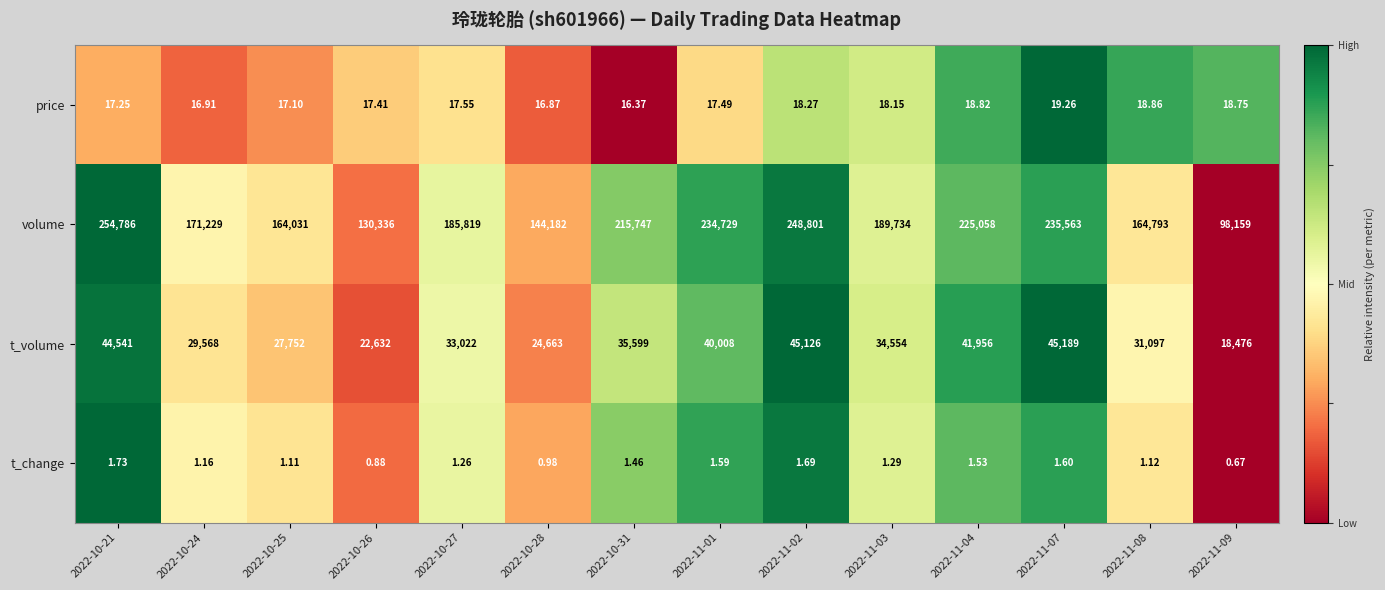

Which series has the largest total across all categories?

volume